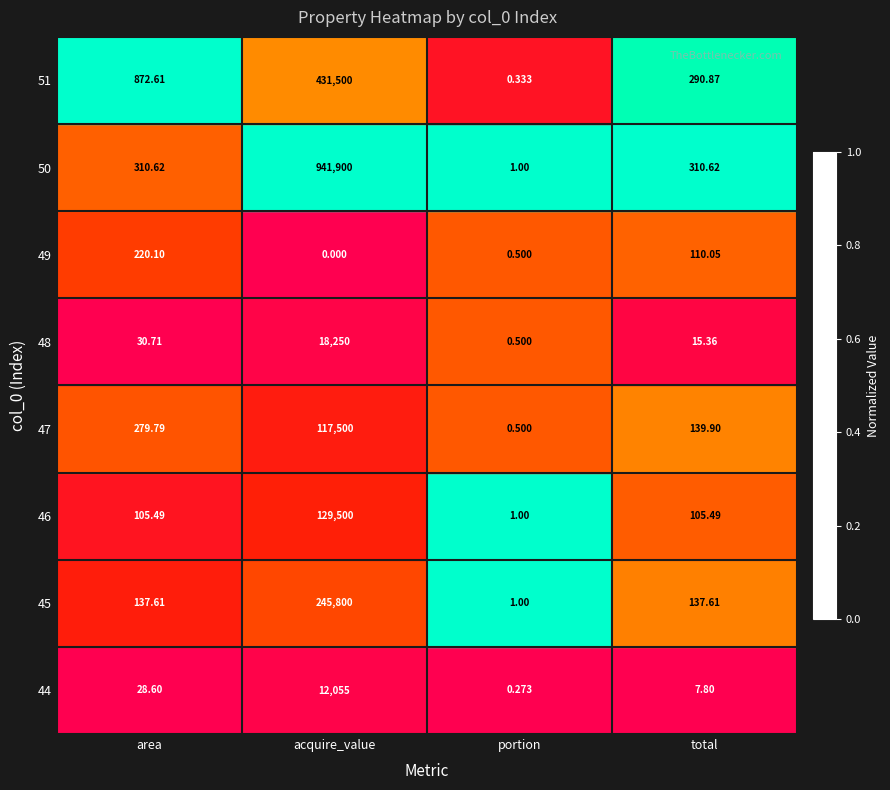

Which series has the largest range (max minus min)?

50